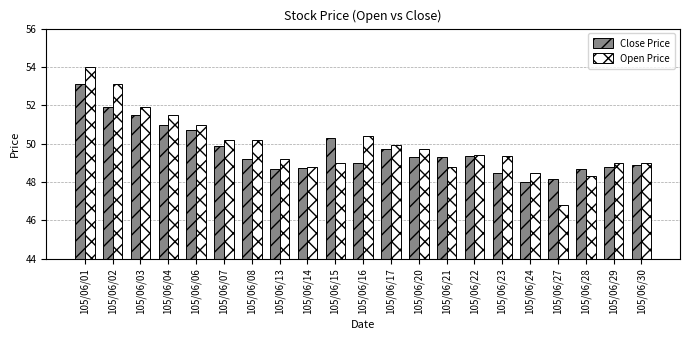

Which category has the highest value across all series?

105/06/01